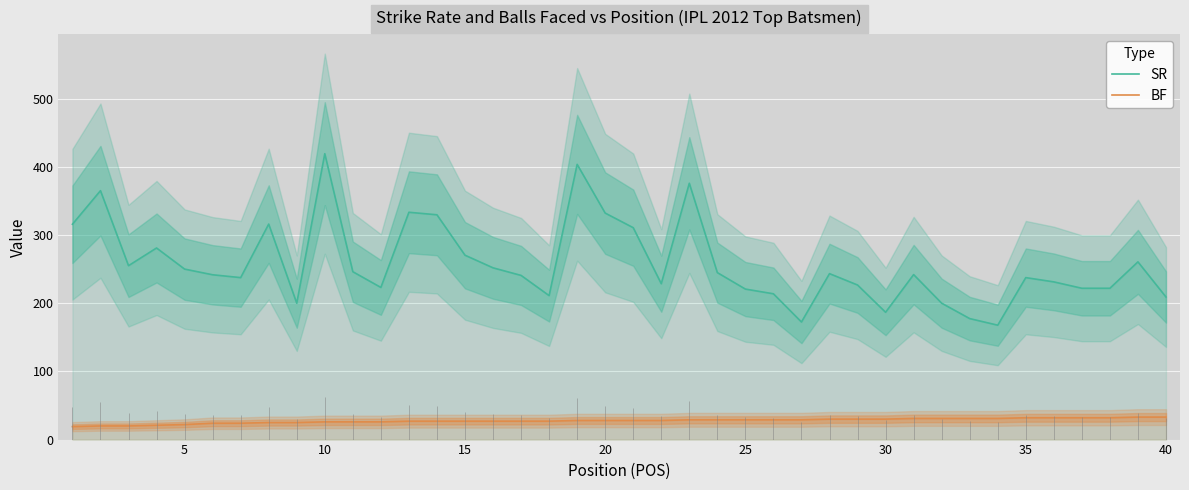

Is this an area chart (filled region under the line)?

No